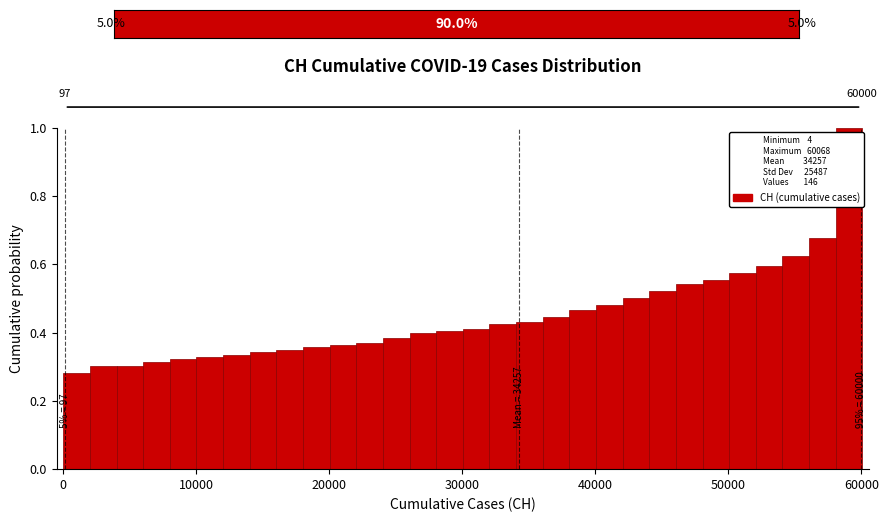

Read against the x-axis, roughly where is the centre of the tallest bar?

59000